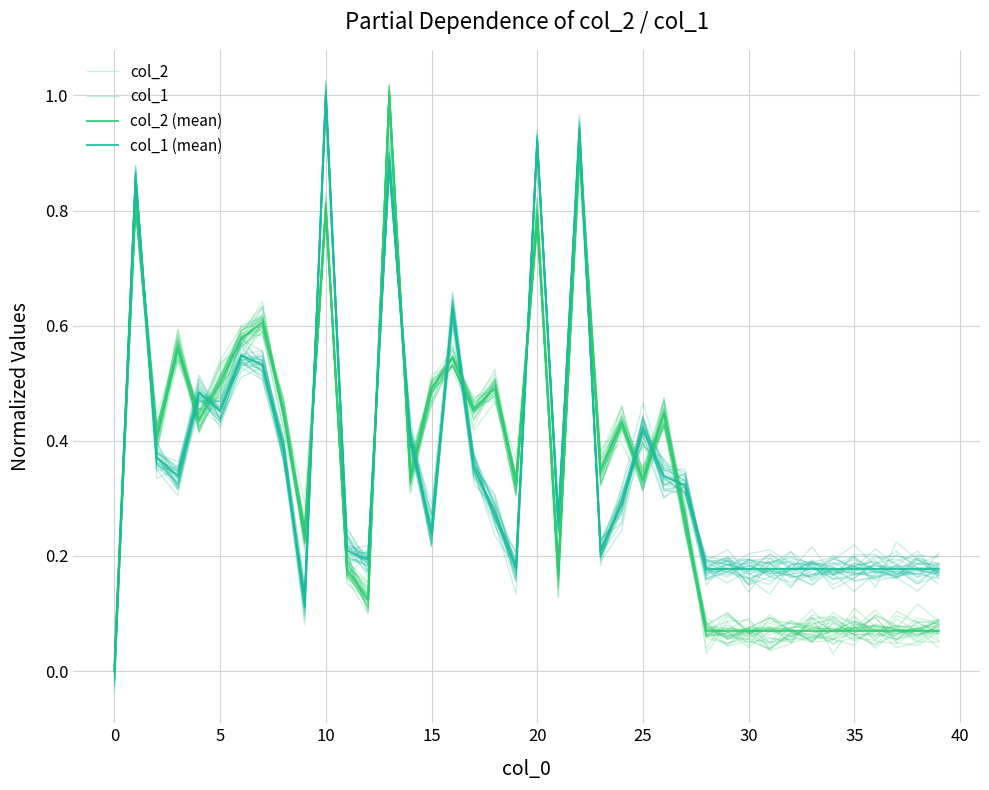

Reading left to right, extract all data points from this chart.

col_2: 0.0	0.8	0.4	0.6	0.4	0.5	0.6	0.6	0.4	0.2	0.8	0.2	0.1	1.0	0.3	0.5	0.5	0.5	0.5	0.3	0.8	0.2	0.9	0.3	0.4	0.3	0.4	0.3	0.1	0.1	0.1	0.1	0.1	0.1	0.1	0.1	0.1	0.0	0.0	0.1
col_1: 0.0	0.8	0.4	0.3	0.5	0.5	0.5	0.5	0.4	0.1	1.0	0.2	0.2	0.9	0.4	0.3	0.6	0.4	0.3	0.2	0.9	0.3	0.9	0.2	0.3	0.4	0.3	0.3	0.2	0.2	0.2	0.2	0.2	0.2	0.2	0.2	0.2	0.2	0.2	0.2
col_2 (mean): 0.0	0.8	0.4	0.6	0.4	0.5	0.6	0.6	0.4	0.2	0.8	0.2	0.1	1.0	0.3	0.5	0.5	0.5	0.5	0.3	0.8	0.2	0.9	0.3	0.4	0.3	0.4	0.3	0.1	0.1	0.1	0.1	0.1	0.1	0.1	0.1	0.1	0.1	0.1	0.1
col_1 (mean): 0.0	0.9	0.4	0.3	0.5	0.5	0.5	0.5	0.4	0.1	1.0	0.2	0.2	0.9	0.4	0.2	0.6	0.4	0.3	0.2	0.9	0.3	0.9	0.2	0.3	0.4	0.3	0.3	0.2	0.2	0.2	0.2	0.2	0.2	0.2	0.2	0.2	0.2	0.2	0.2